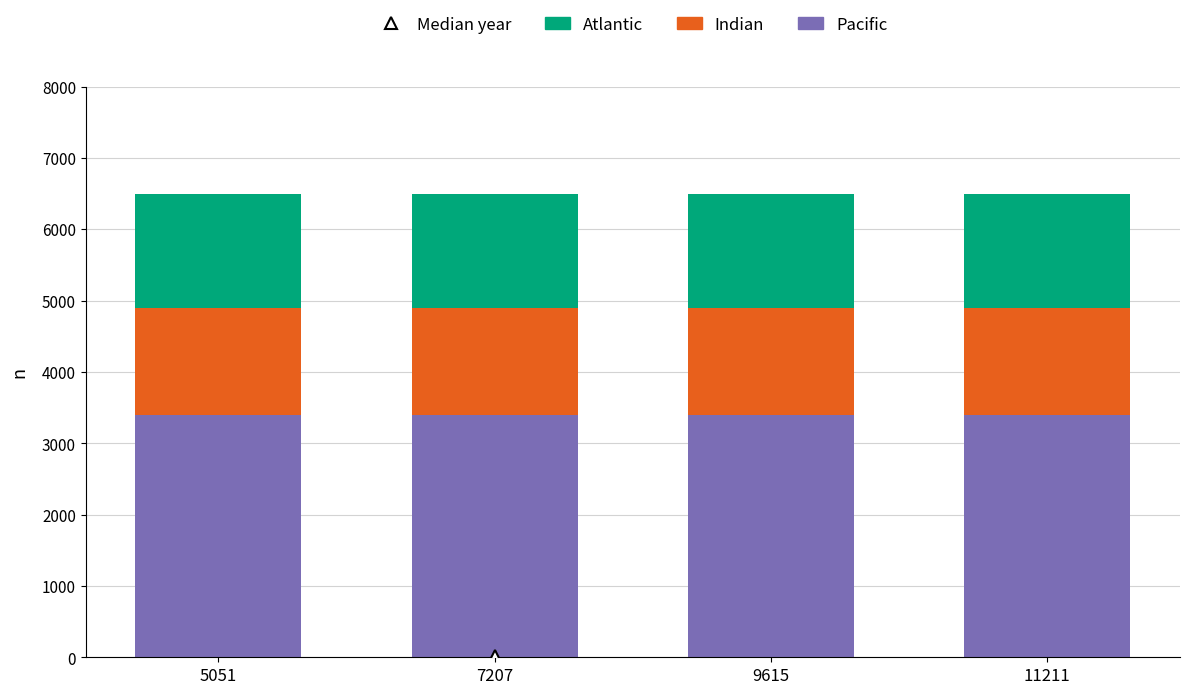

The Pacific series shows 3400 at 5051. True or false?

True